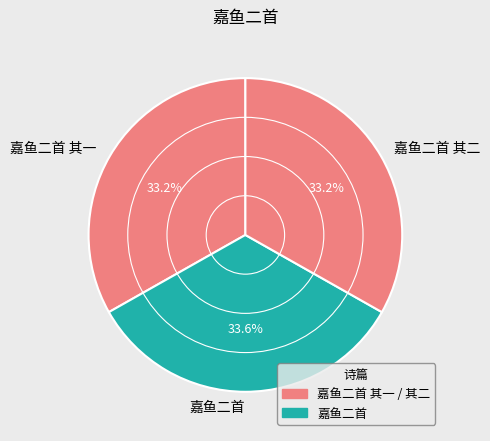

Does 嘉鱼二首 其二 represent more than half of the total?

No